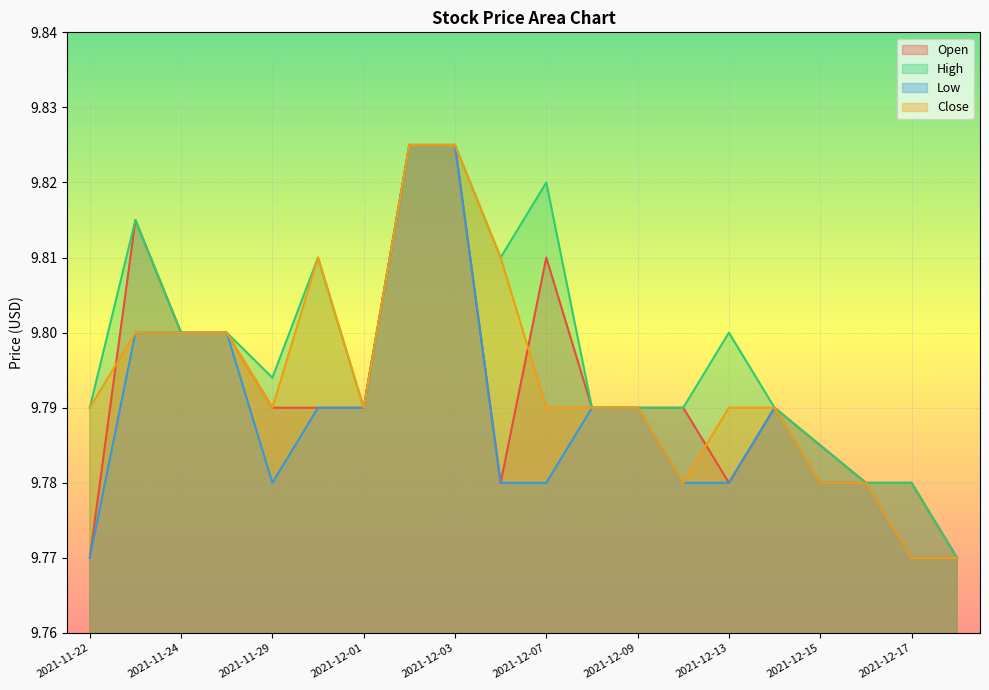

How many High values are between 9 and 10?

20